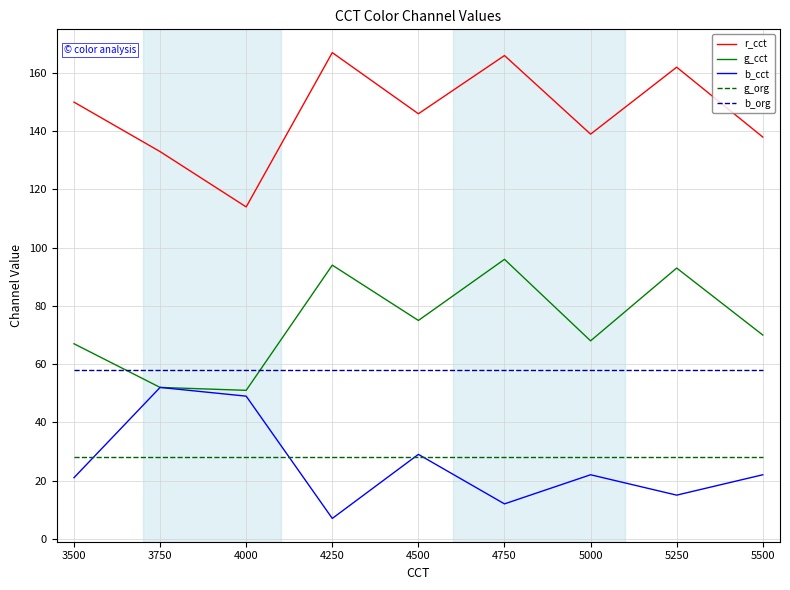

Which series has the largest total across all categories?

r_cct